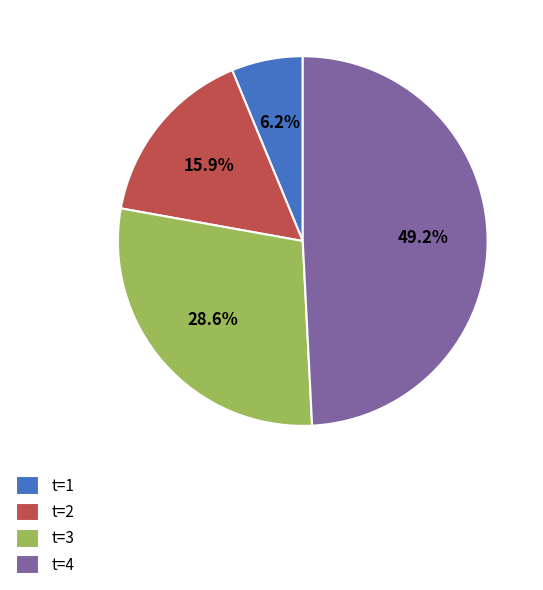

What percentage is NOT represented by t=3?

71.4%